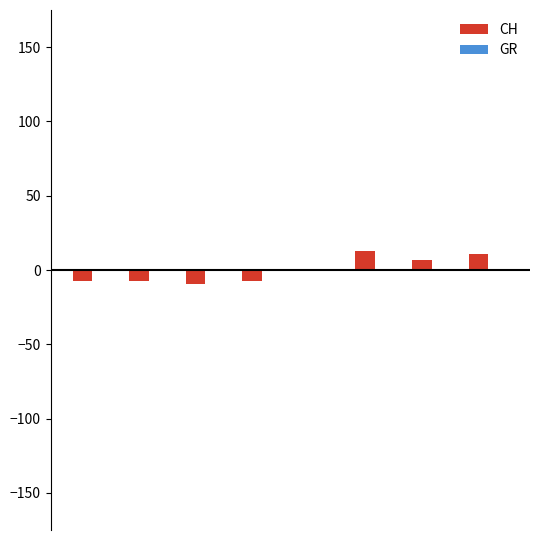

What is the greatest value displayed?

12.9